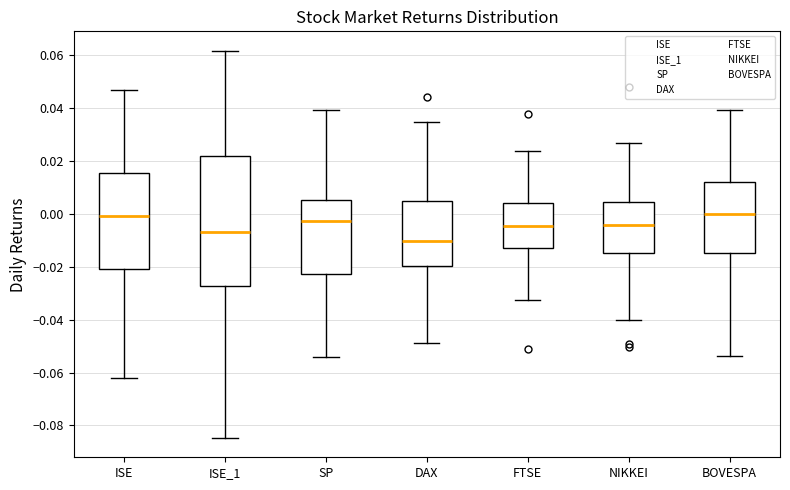

Reading left to right, transcribe this box plot: for each box, give where its median line is, the range the box spans, and where its two whiskers end, as read against the y-axis. The values are not printed on the chart, so give them approximately, as read against the axis.

ISE: median 0.000, box -0.020 to 0.016, whiskers -0.062 to 0.046
ISE_1: median -0.006, box -0.028 to 0.022, whiskers -0.084 to 0.062
SP: median -0.002, box -0.022 to 0.006, whiskers -0.054 to 0.040
DAX: median -0.010, box -0.020 to 0.004, whiskers -0.048 to 0.034
FTSE: median -0.004, box -0.012 to 0.004, whiskers -0.032 to 0.024
NIKKEI: median -0.004, box -0.014 to 0.004, whiskers -0.040 to 0.026
BOVESPA: median 0.000, box -0.014 to 0.012, whiskers -0.054 to 0.040